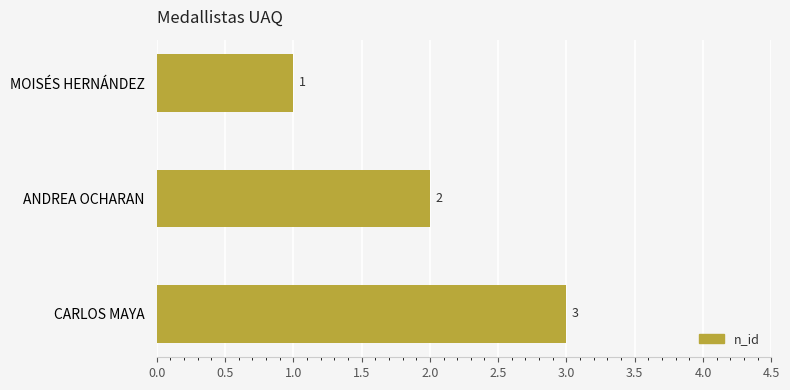

What is the difference between the maximum and minimum values?

2